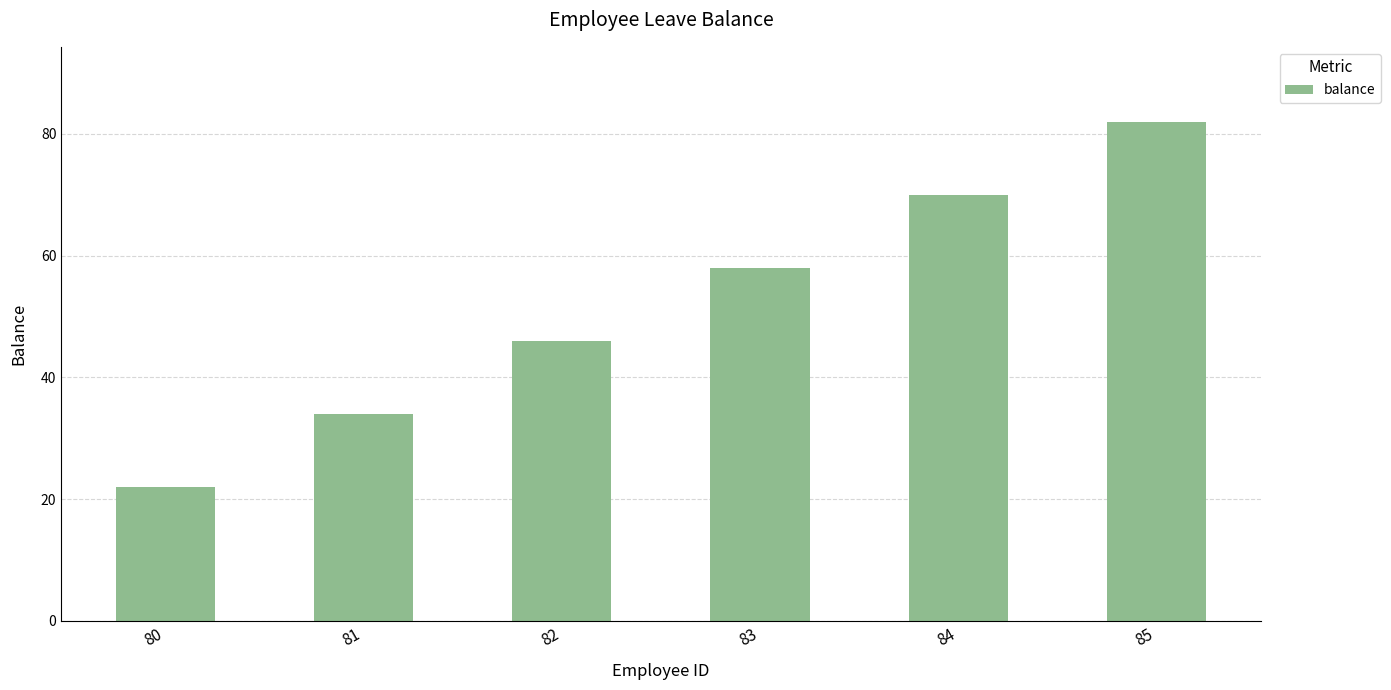

How many distinct data groups are displayed?

1